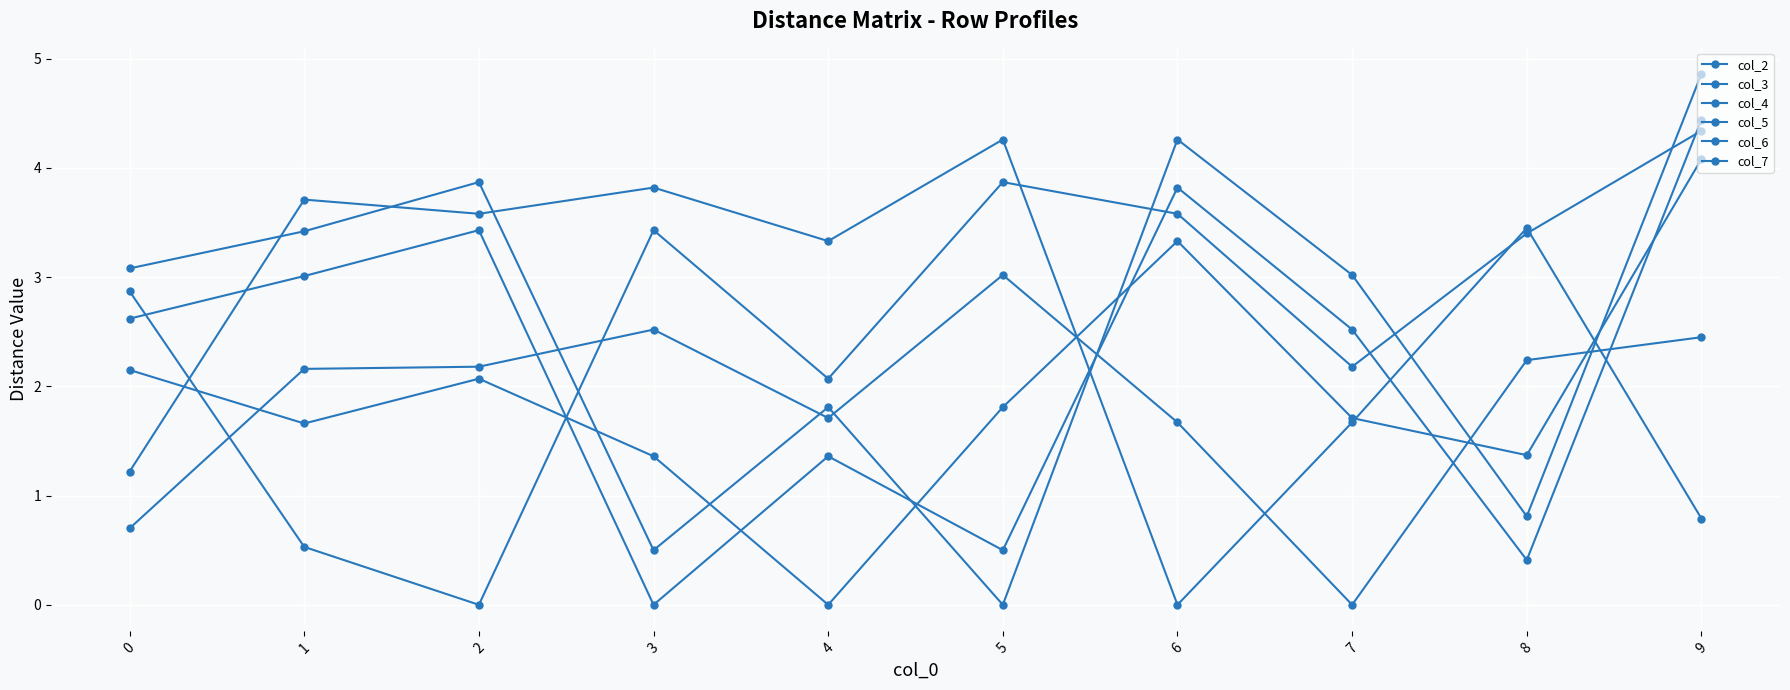

At which category does col_5 reach its first local peak?

2